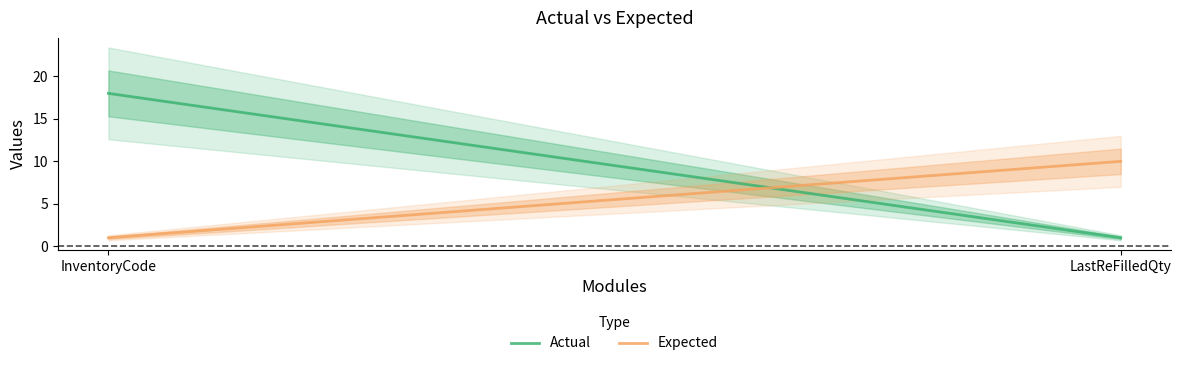

What is the difference between the maximum and minimum values in the Expected series?

9